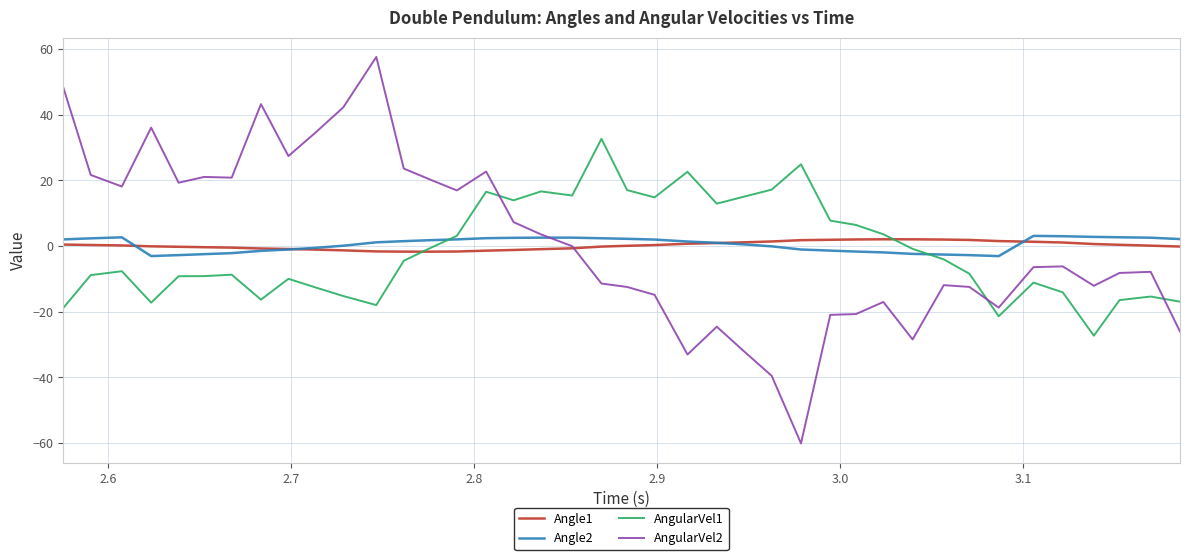

What is the highest value of the Angle1 series?

2.0